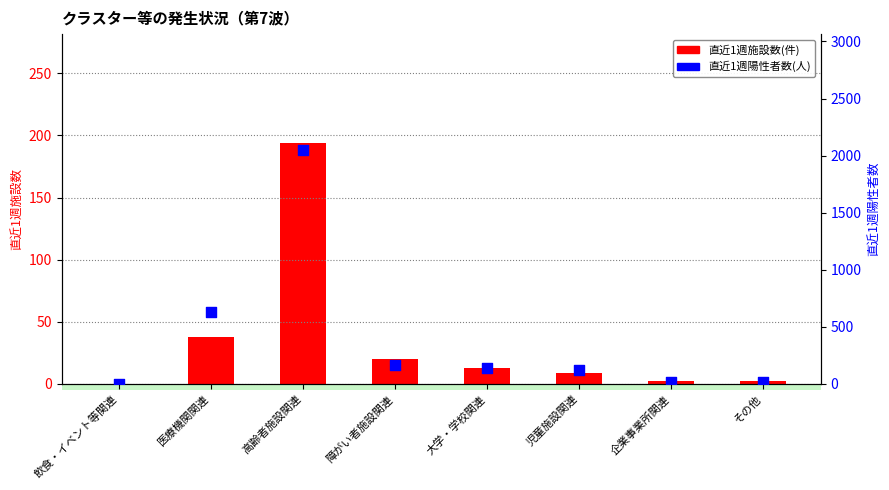

Which series has the widest spread of Y values?

直近1週陽性者数(人)